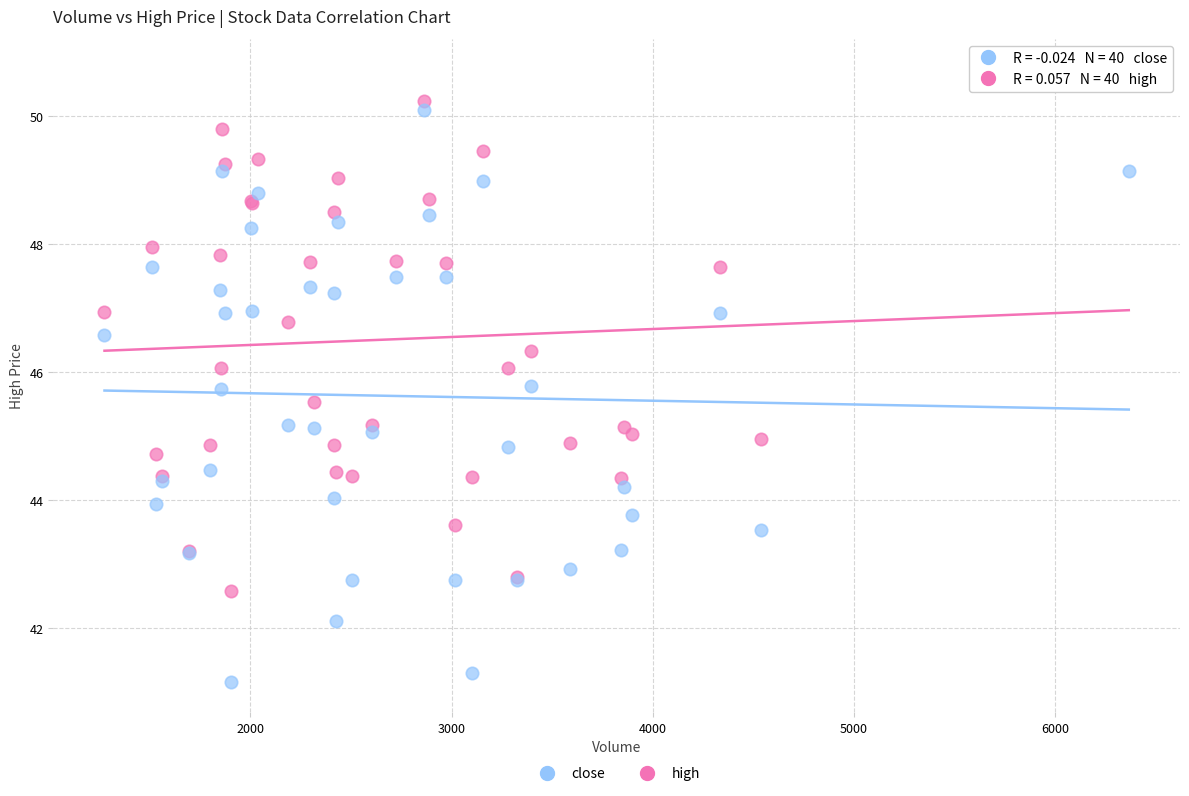

Which series contains the lowest Y value?

close